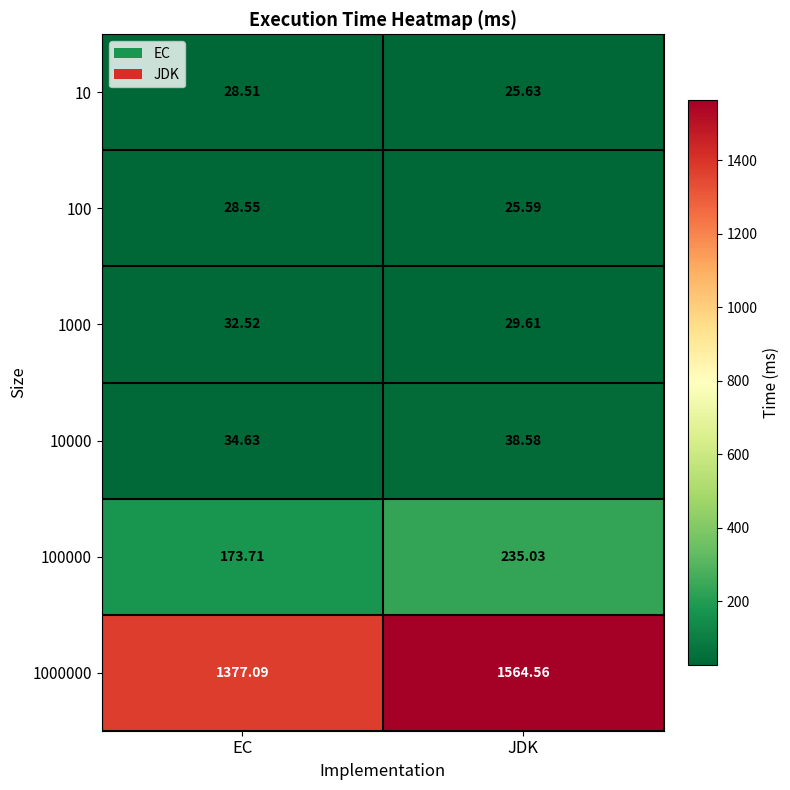

What is the maximum value shown in the chart?

1564.6